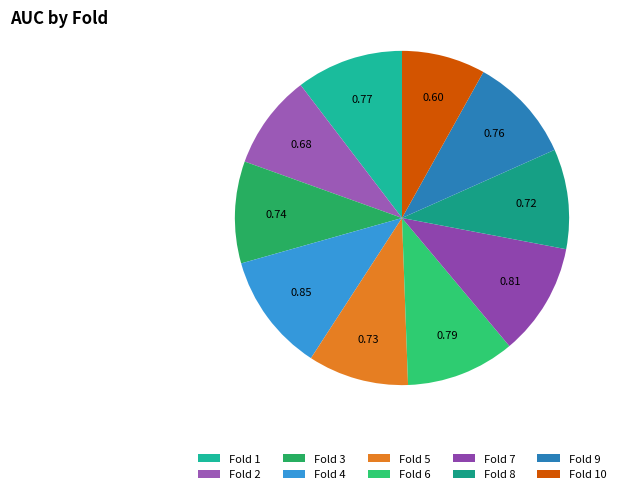

Is there any slice that represents more than half of the pie?

No